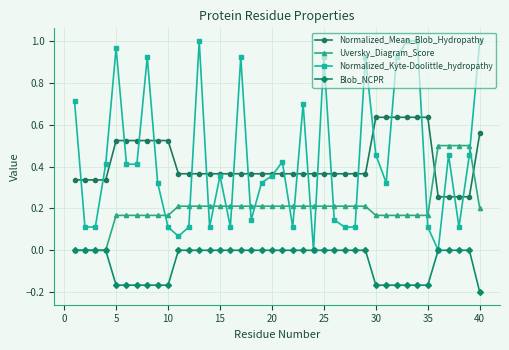

Which series has the largest range (max minus min)?

Normalized_Kyte-Doolittle_hydropathy